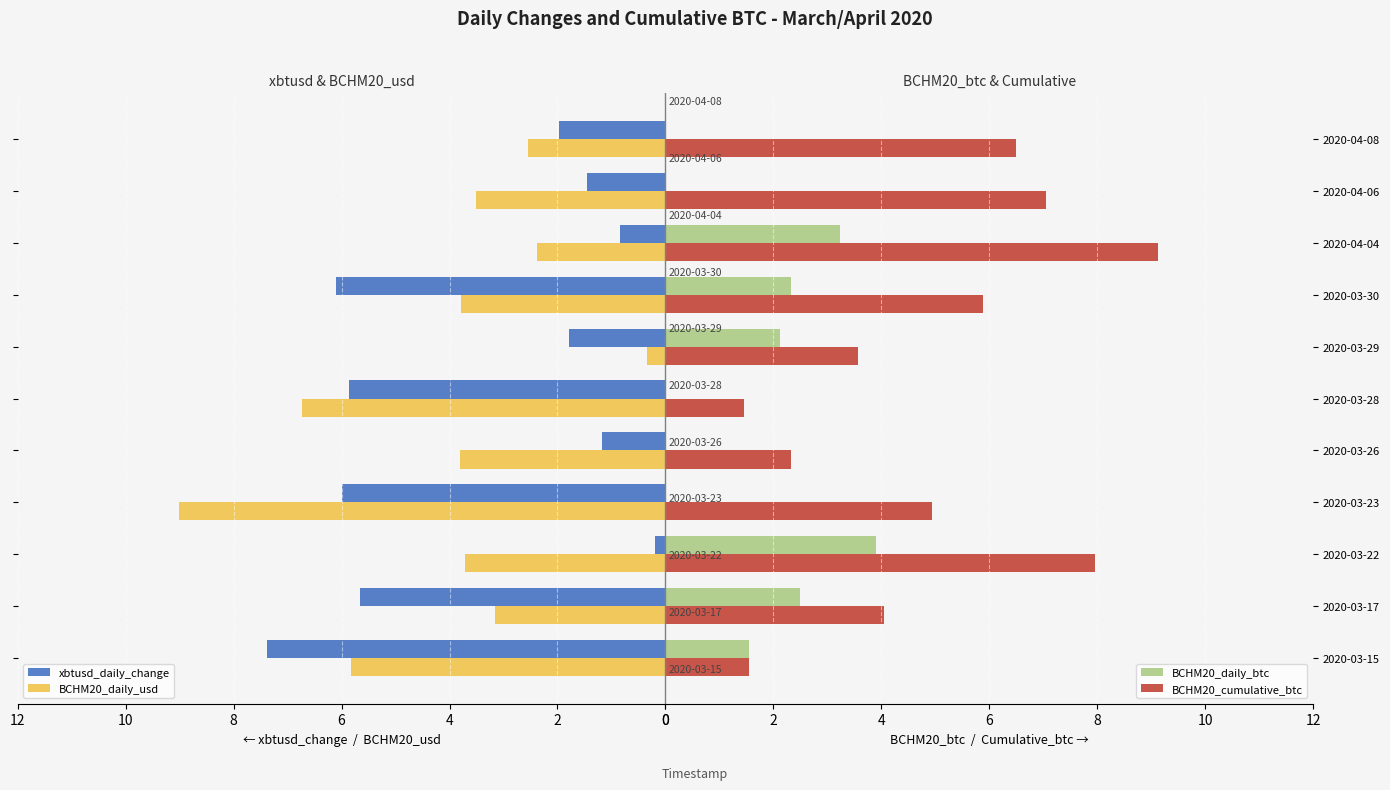

What is the sum of all BCHM20_daily_usd values?

44.8